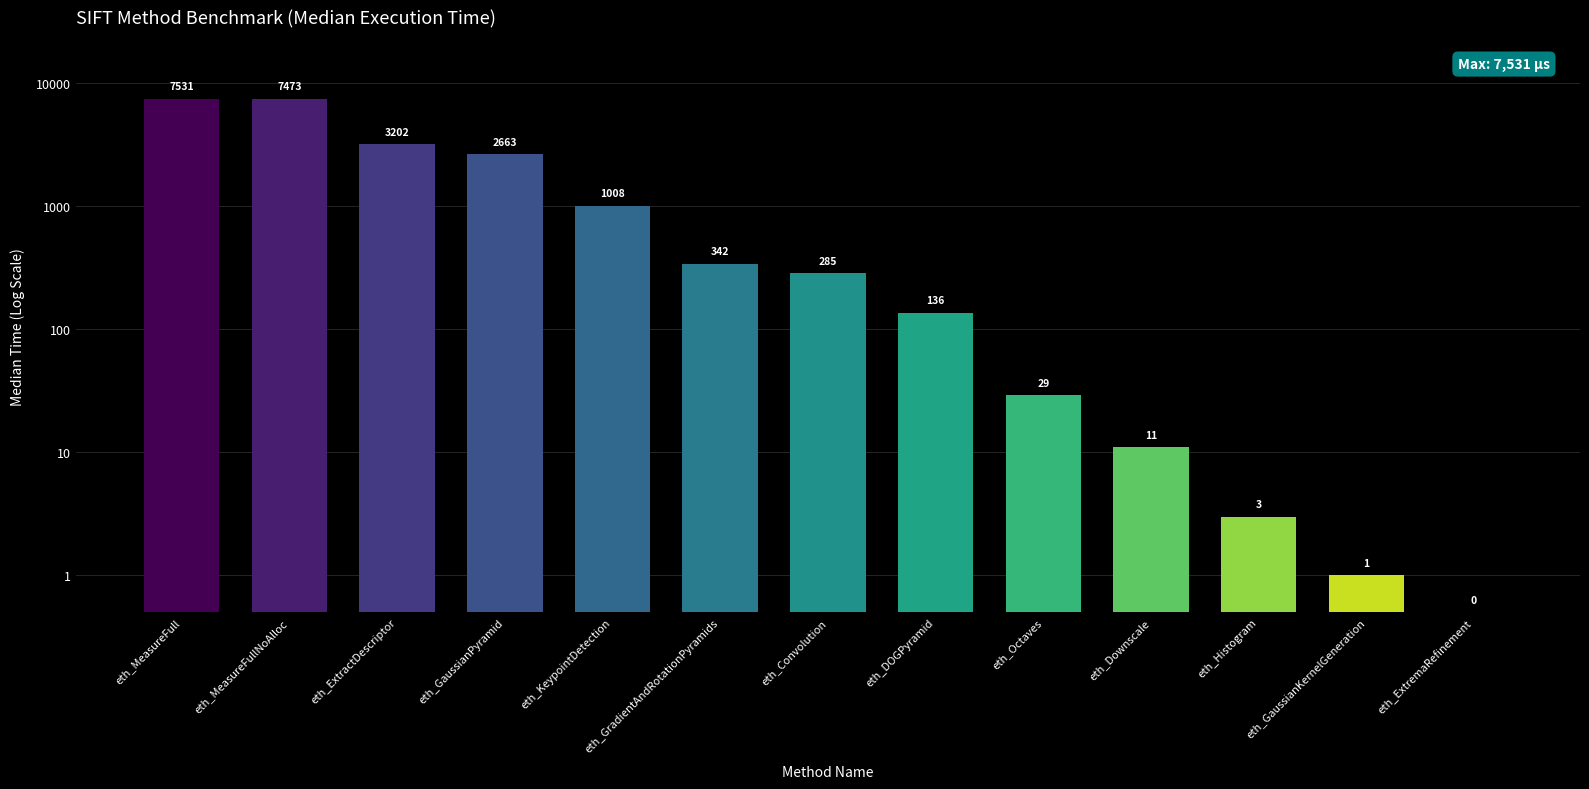

The chart shows a value of 4.5 at eth_Downscale. True or false?

False